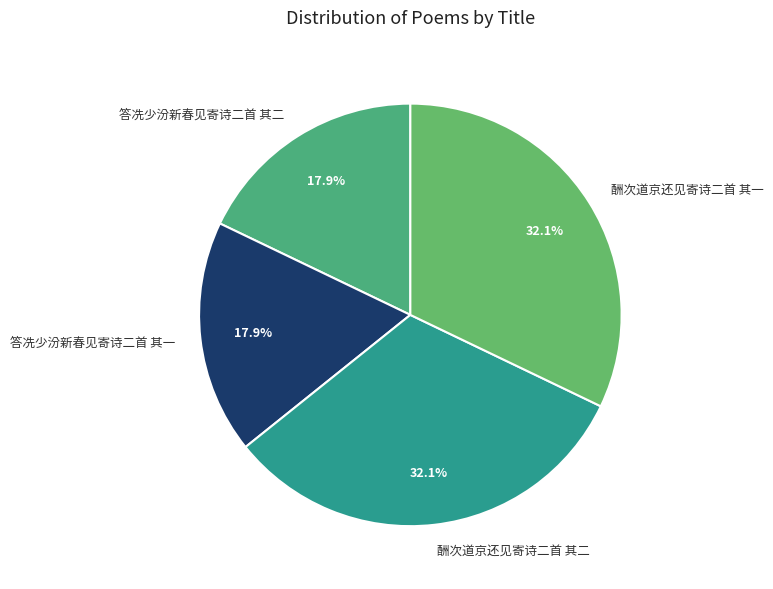

Approximately how many times larger is the value at 答冼少汾新春见寄诗二首 其一 compared to 酬次道京还见寄诗二首 其二?

0.6